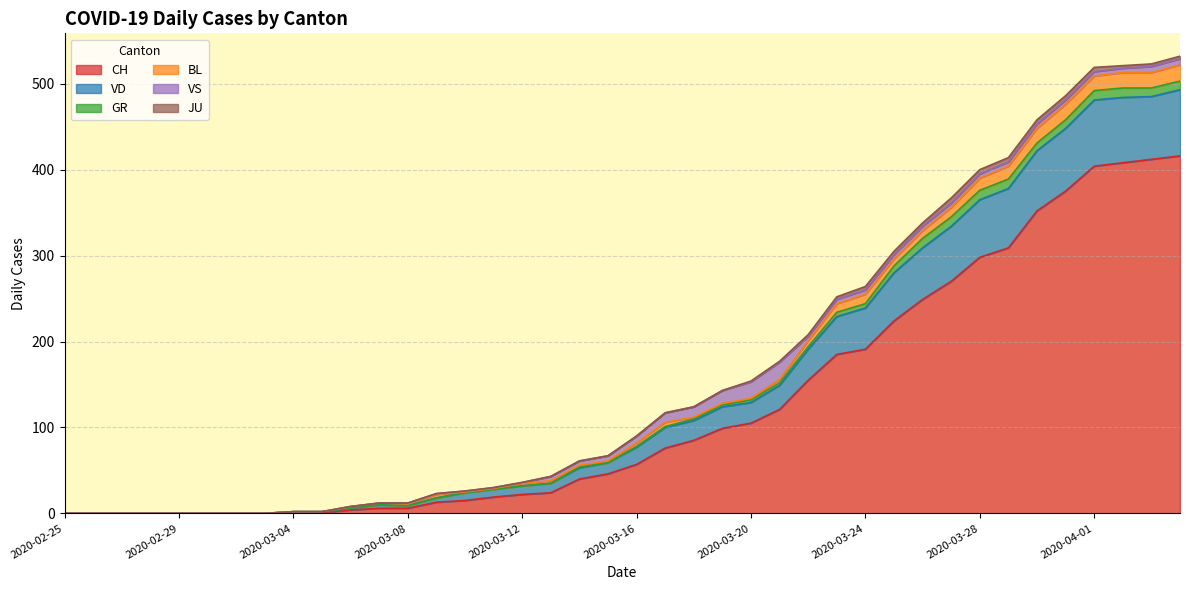

Rank the series at 2020-03-06 from lowest to highest value.

GR, VS, JU, VD, BL, CH